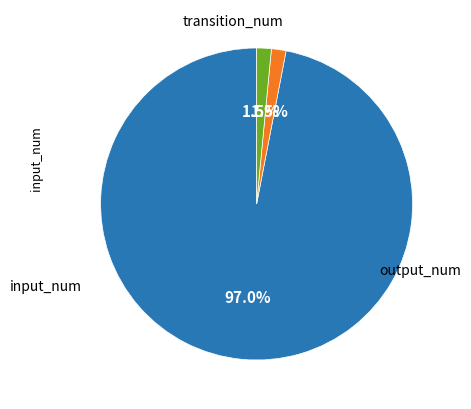

What portion of the pie excludes output_num?

98.5%